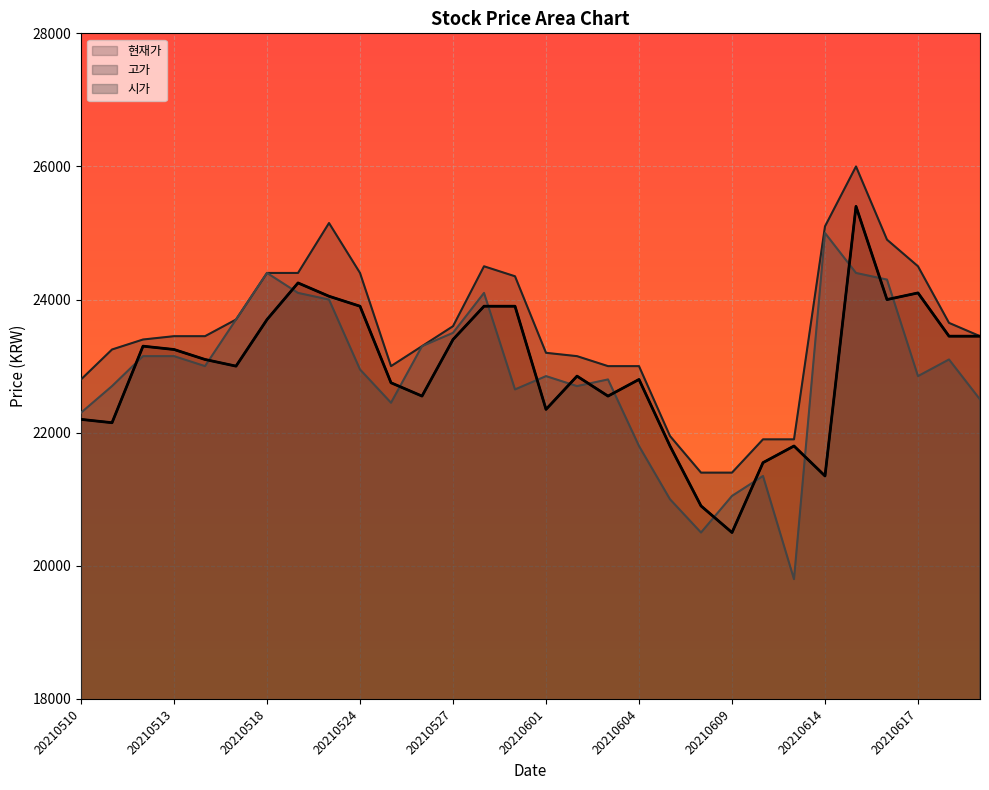

Which series has the largest total across all categories?

고가